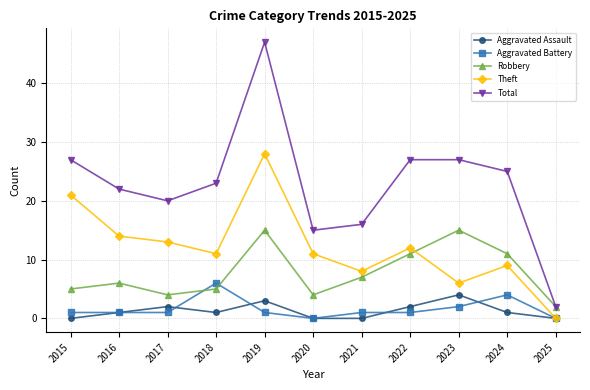

What is the difference between the highest and lowest values at 2019?

46